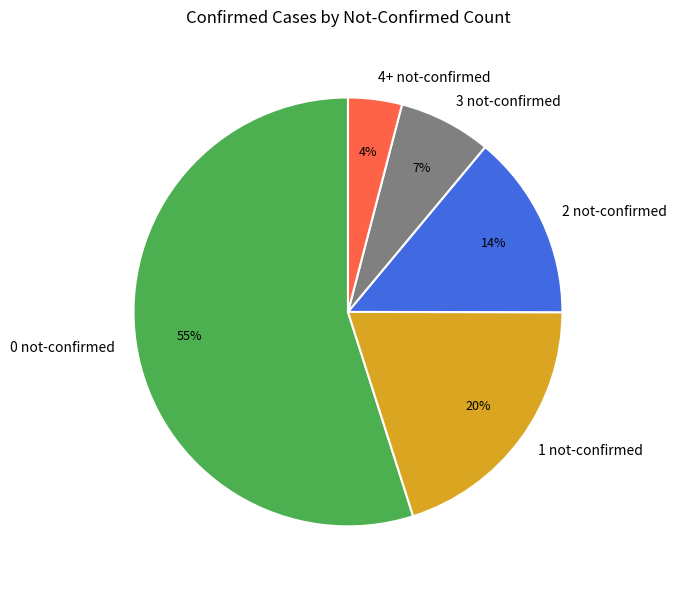

Does 0 not-confirmed account for over 50% of the chart?

Yes